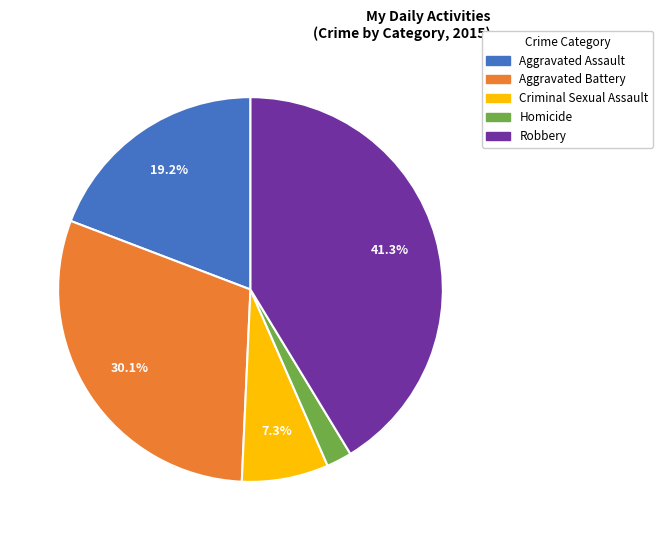

Does any single category account for the majority?

No